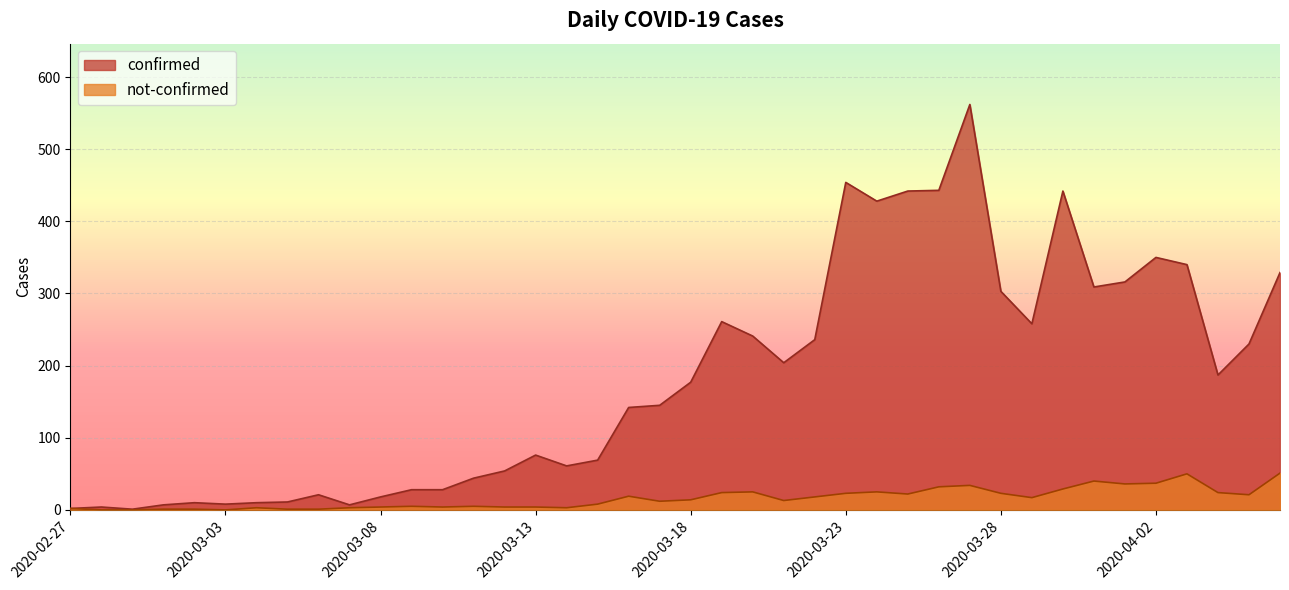

True or false: not-confirmed and confirmed cross at least once.

False